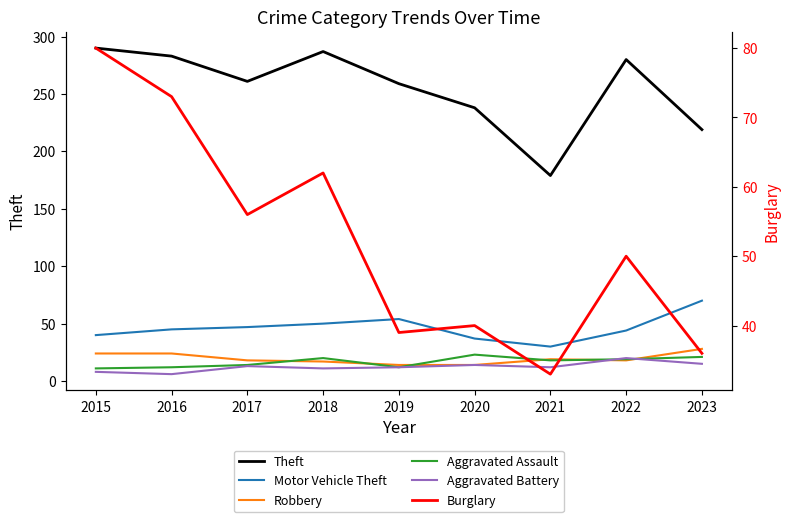

What is the value of the Burglary point at the 6th from the left?

40